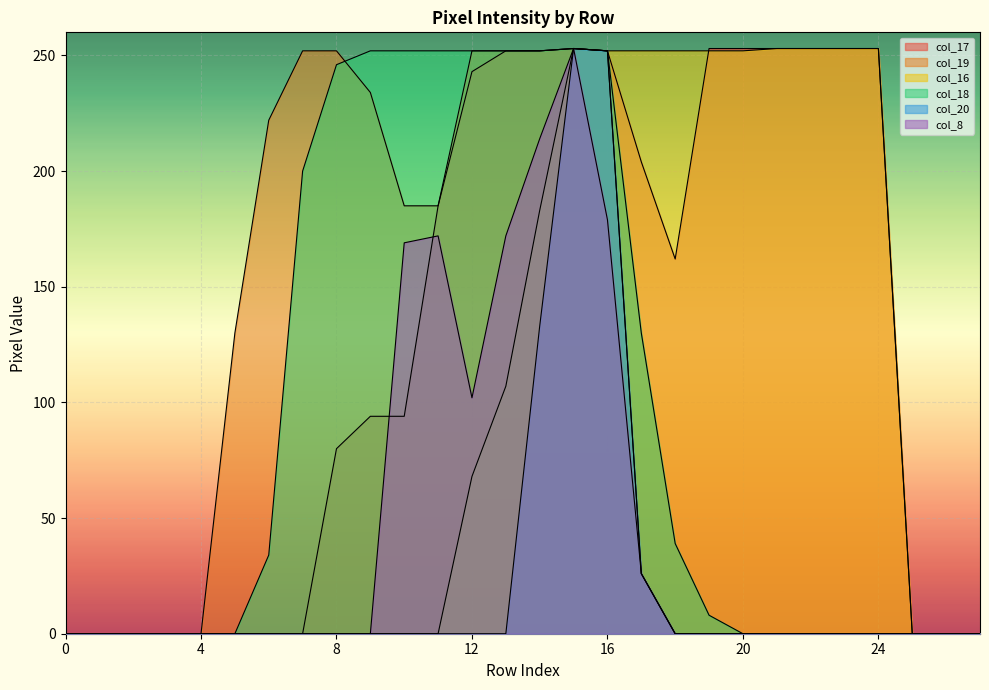

True or false: col_20 and col_19 intersect in this chart.

False